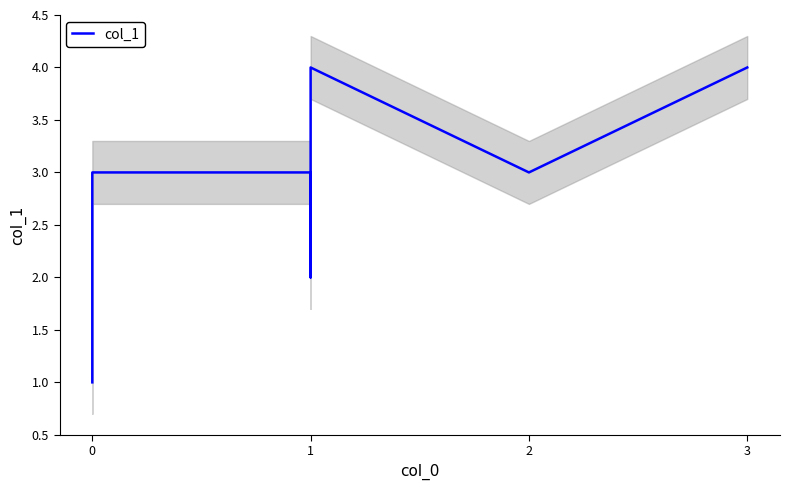

How many categories are shown in the chart?

7